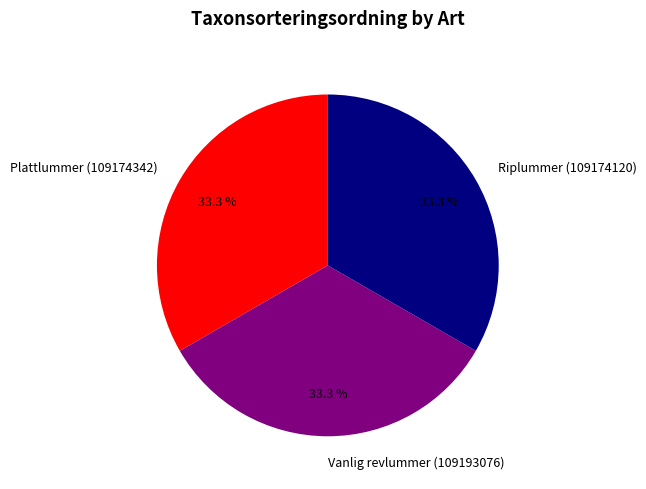

What percentage is NOT represented by Vanlig revlummer (109193076)?

66.7%